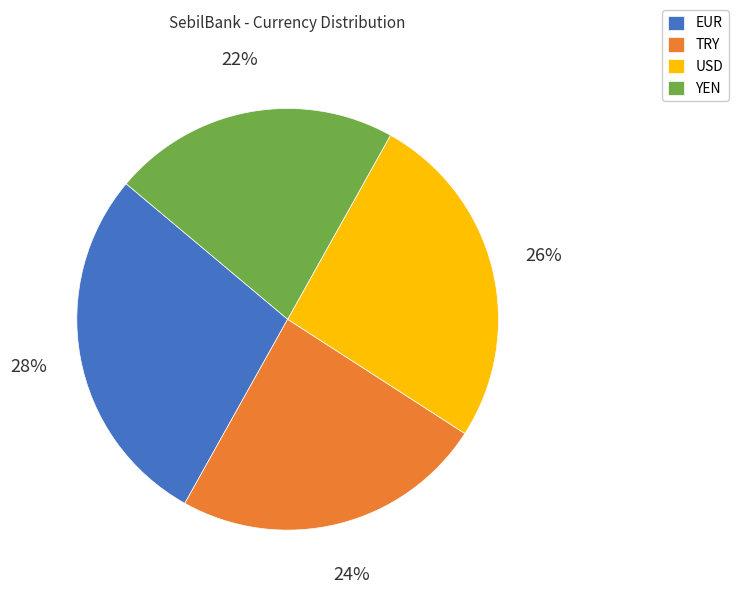

Is the sum of USD and EUR greater than half?

Yes